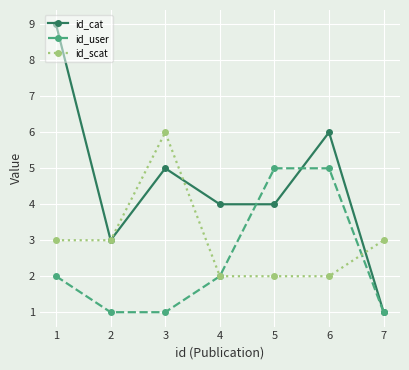

Which series has the largest total across all categories?

id_cat